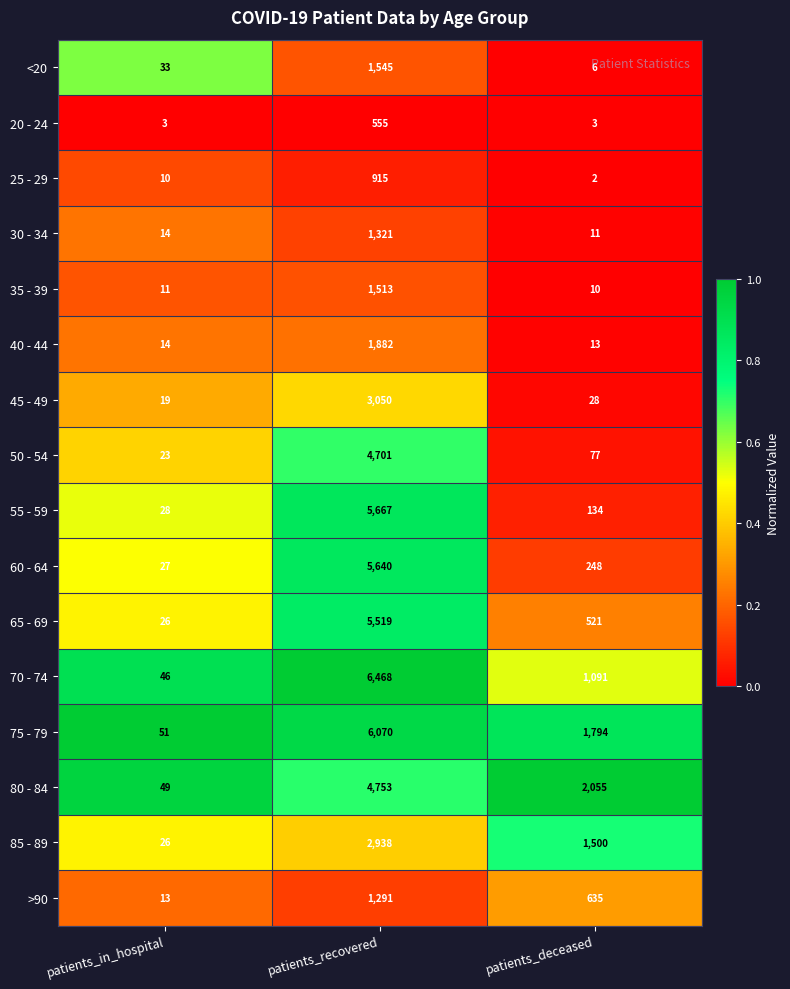

At patients_deceased, list the series in order from smallest to largest.

25 - 29, 20 - 24, <20, 35 - 39, 30 - 34, 40 - 44, 45 - 49, 50 - 54, 55 - 59, 60 - 64, 65 - 69, >90, 70 - 74, 85 - 89, 75 - 79, 80 - 84